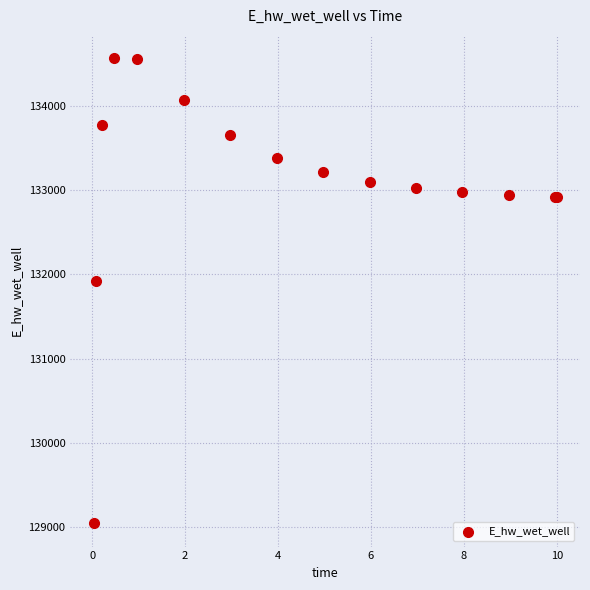

What Y value in the scatter plot is closest to 131806?

131926.4